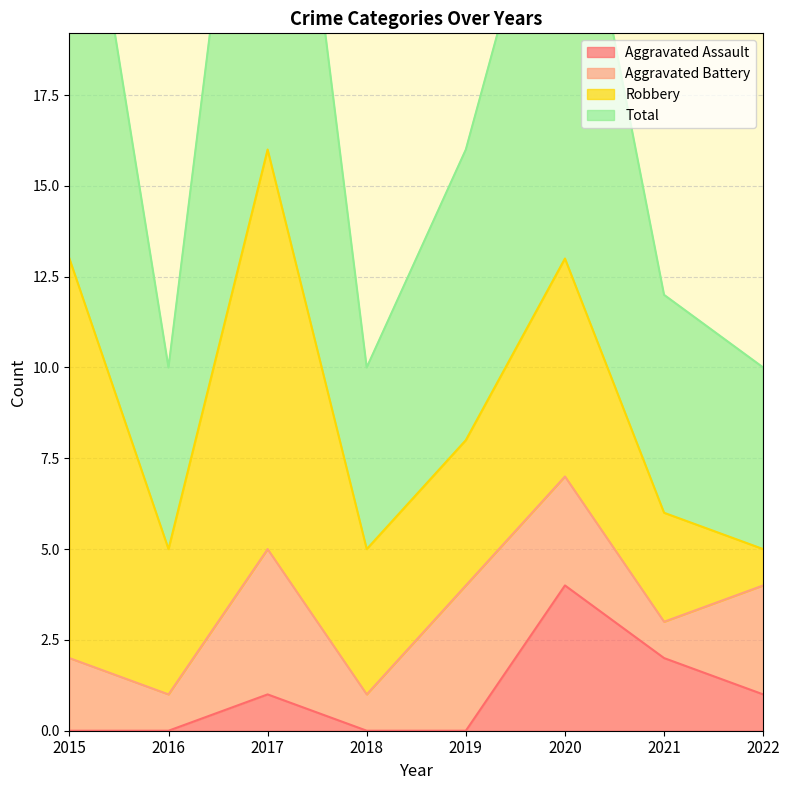

Does the chart display data point markers on the line(s)?

No